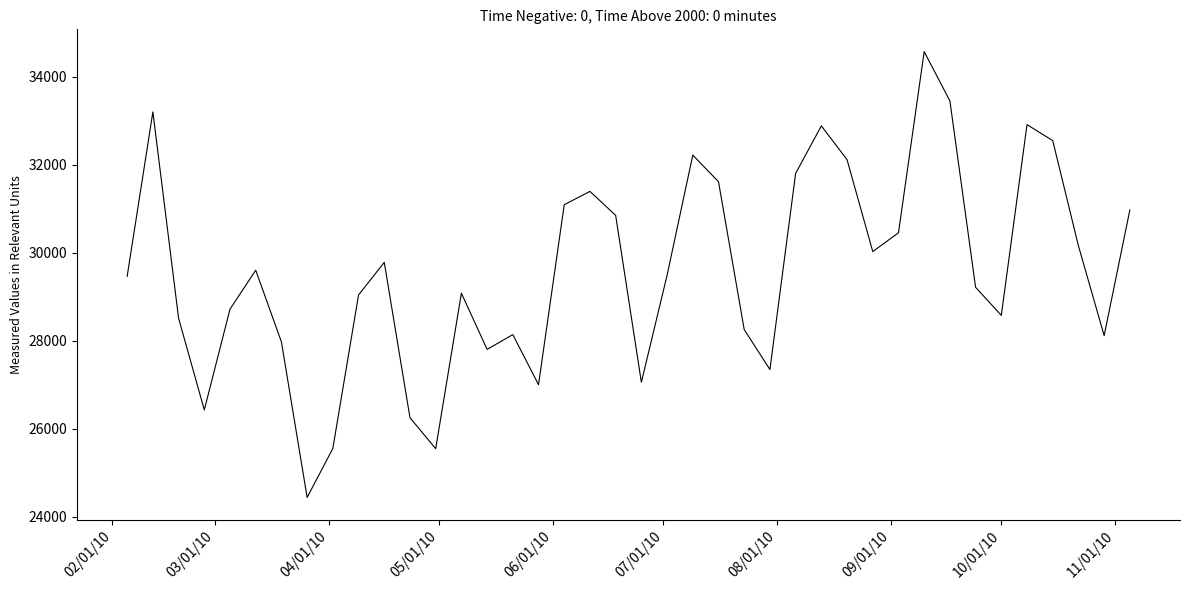

What is the smallest value displayed?

24443.7